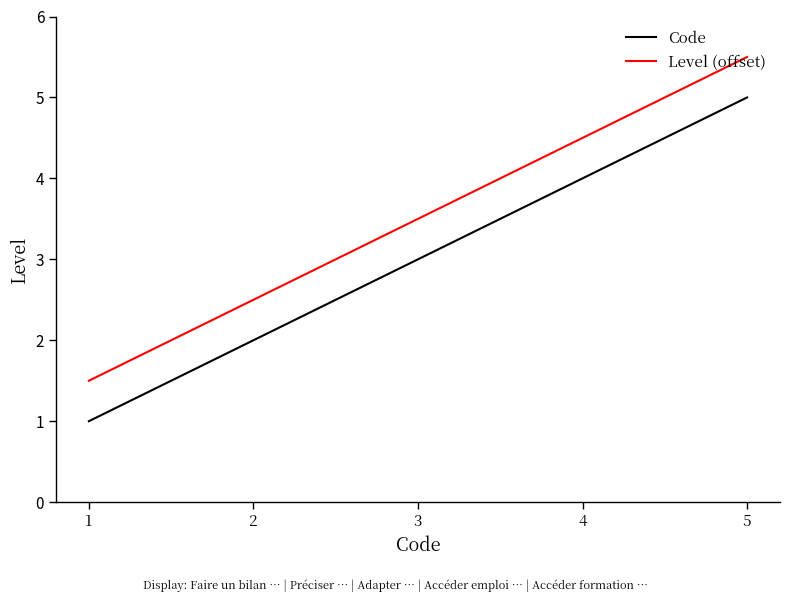

What is the minimum value for Code?

1.0